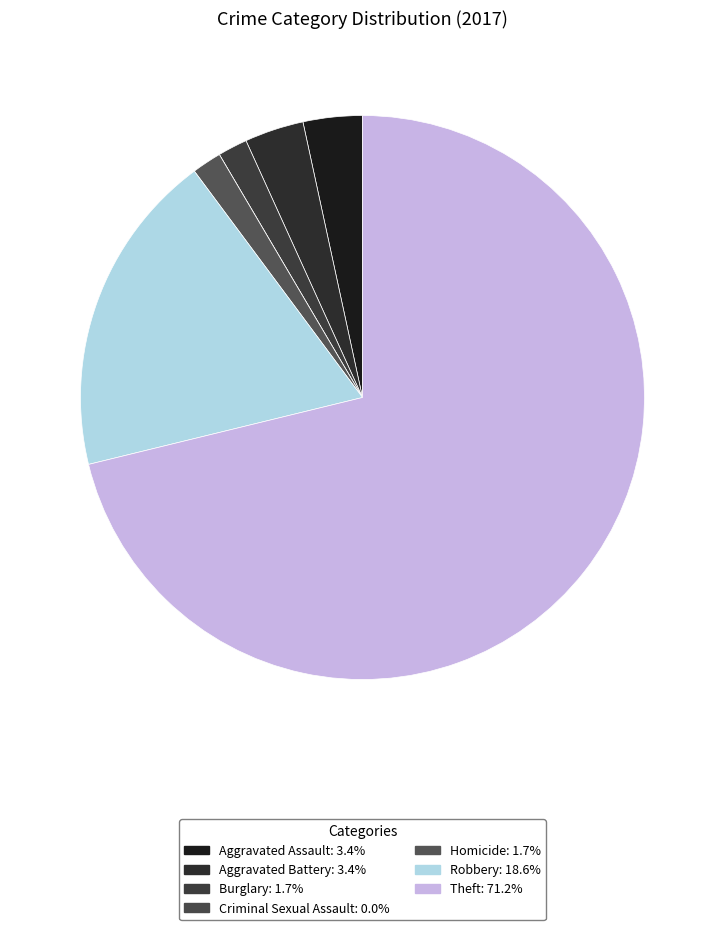

Which has a higher value, Criminal Sexual Assault or Aggravated Assault?

Aggravated Assault